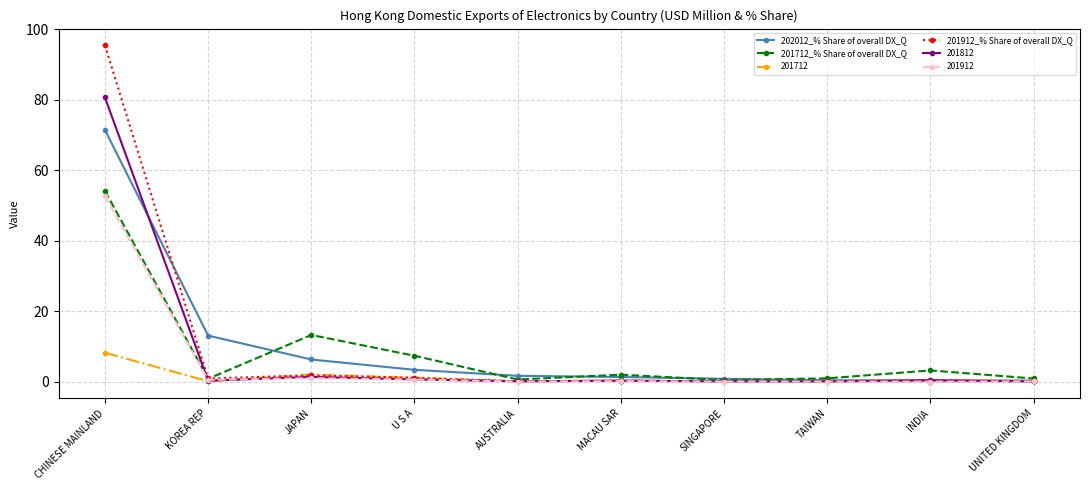

True or false: 202012_% Share of overall DX_Q has a value of 0.8 at SINGAPORE.

True